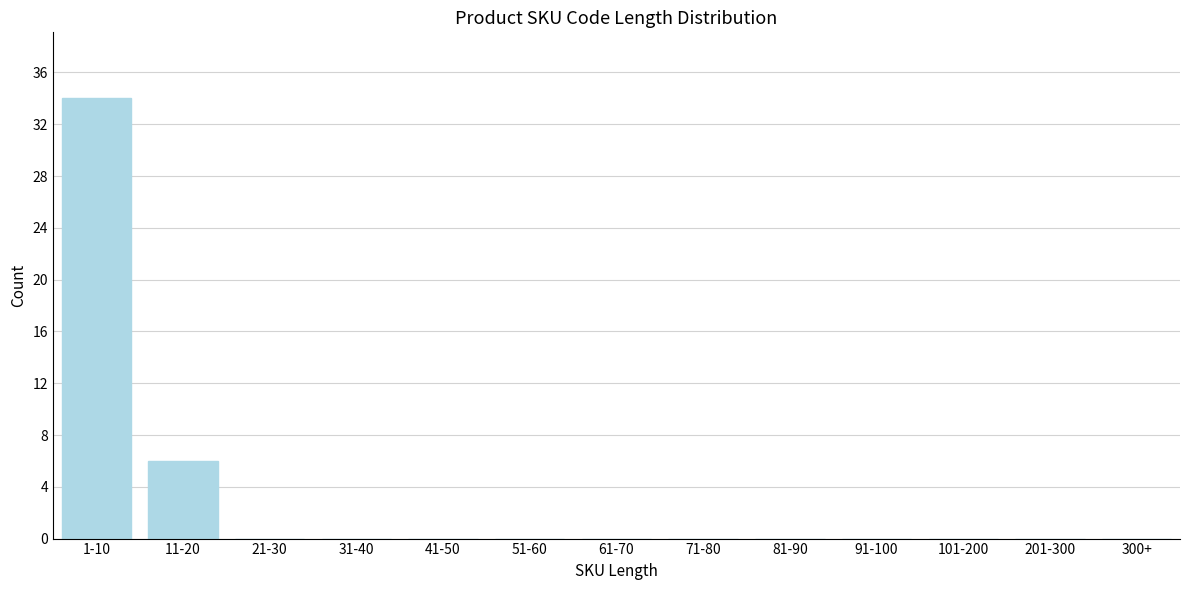

Reading right to left, list all the values displayed in this chart.

300+=0	201-300=0	101-200=0	91-100=0	81-90=0	71-80=0	61-70=0	51-60=0	41-50=0	31-40=0	21-30=0	11-20=6	1-10=34